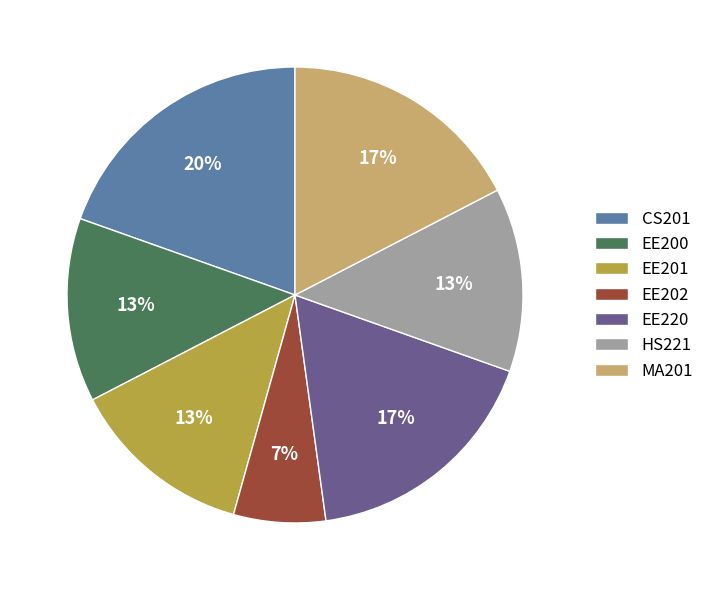

Which has a higher value, EE200 or MA201?

MA201